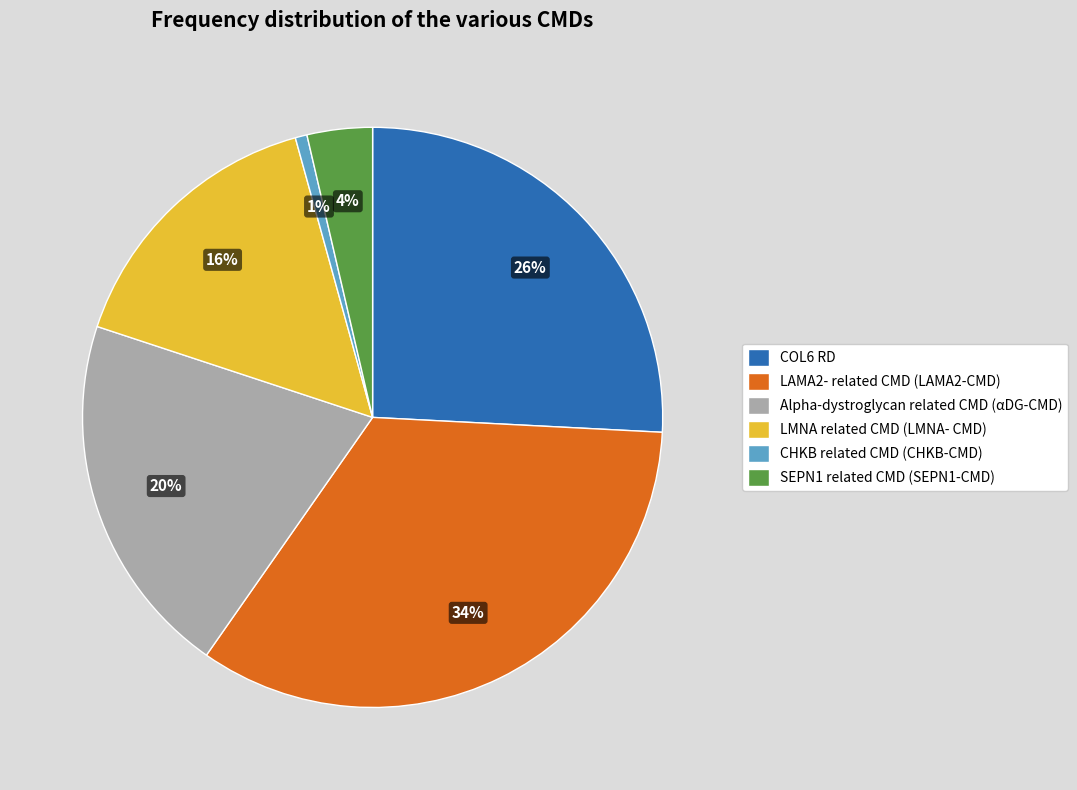

How many segments does this pie chart have?

6